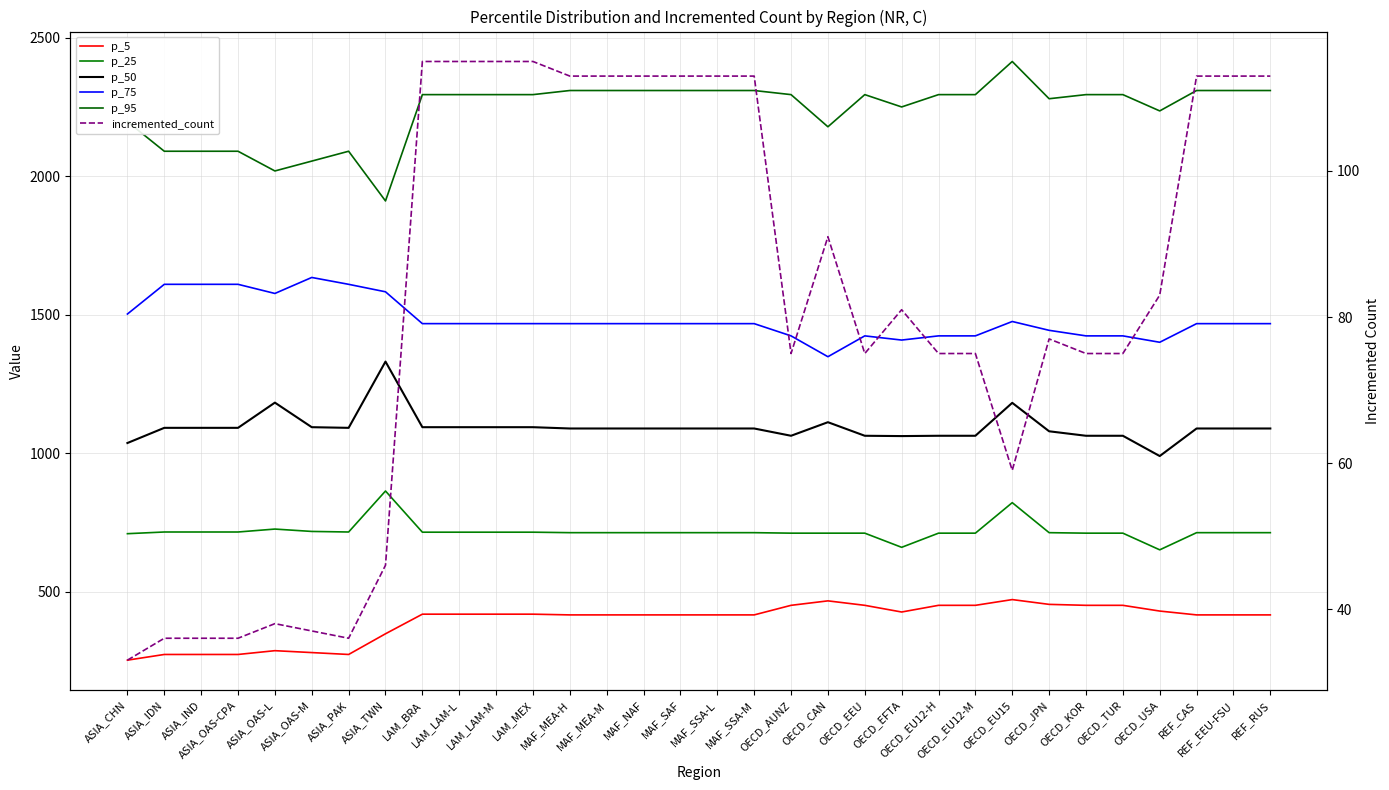

How many values in the p_50 series exceed 1088?

22